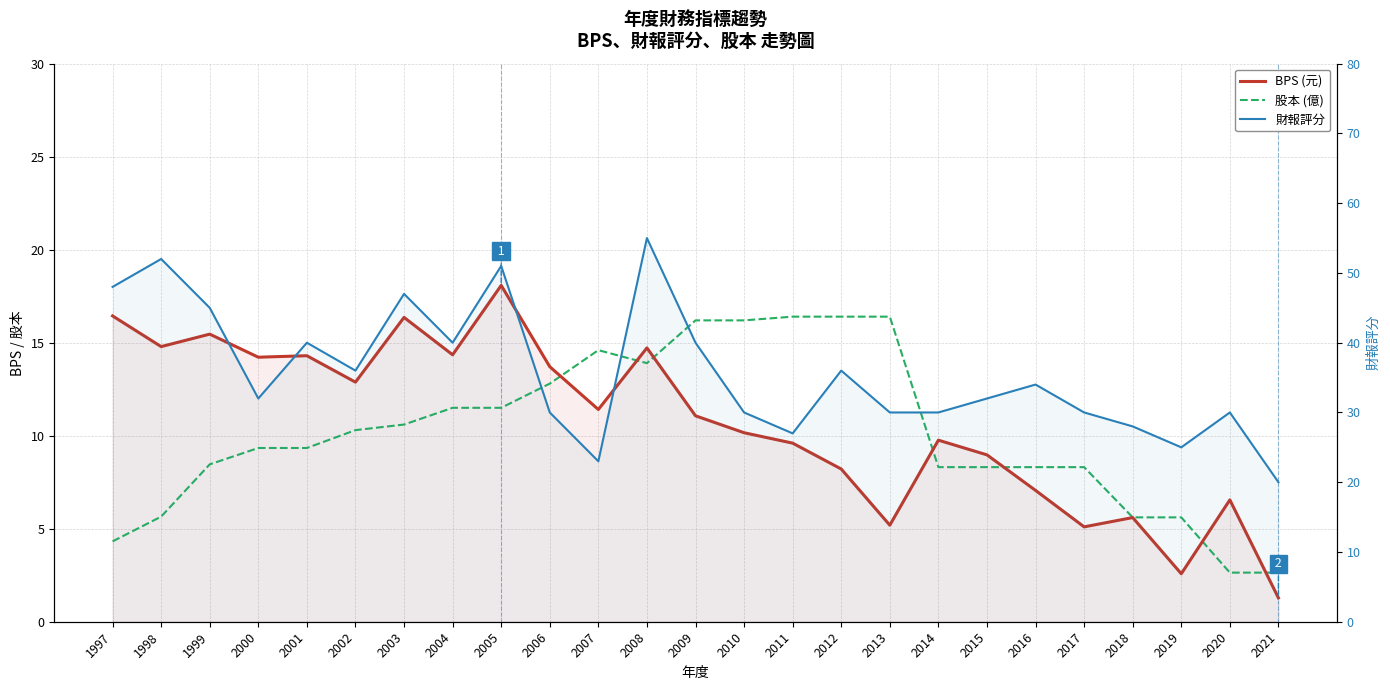

What is the difference between the highest and lowest values at 2014?

21.7